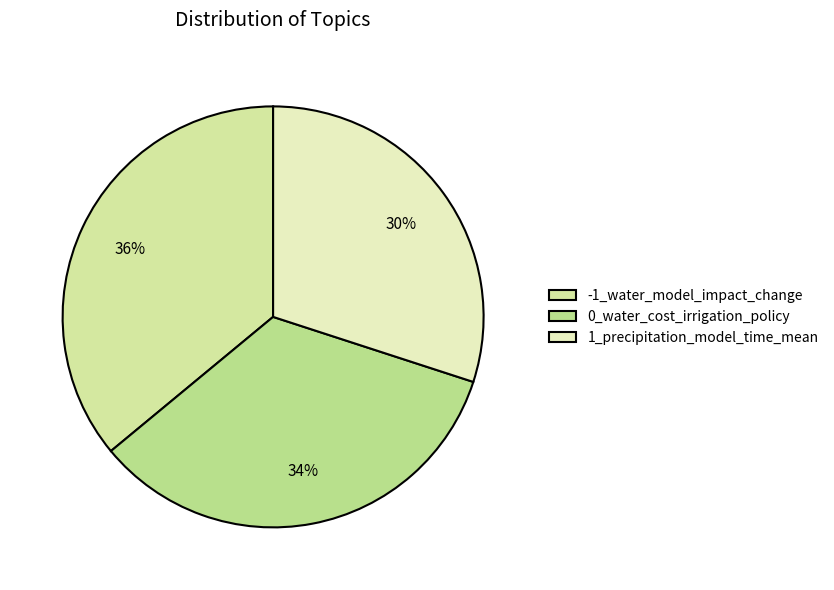

Is it true that 0_water_cost_irrigation_policy is 49% of the pie?

False